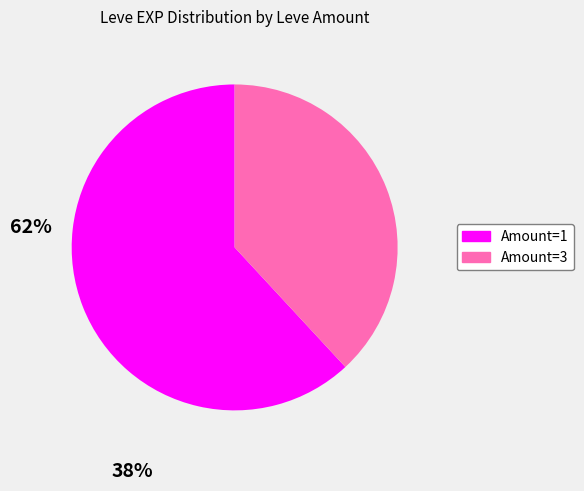

Is there any slice that represents more than half of the pie?

Yes